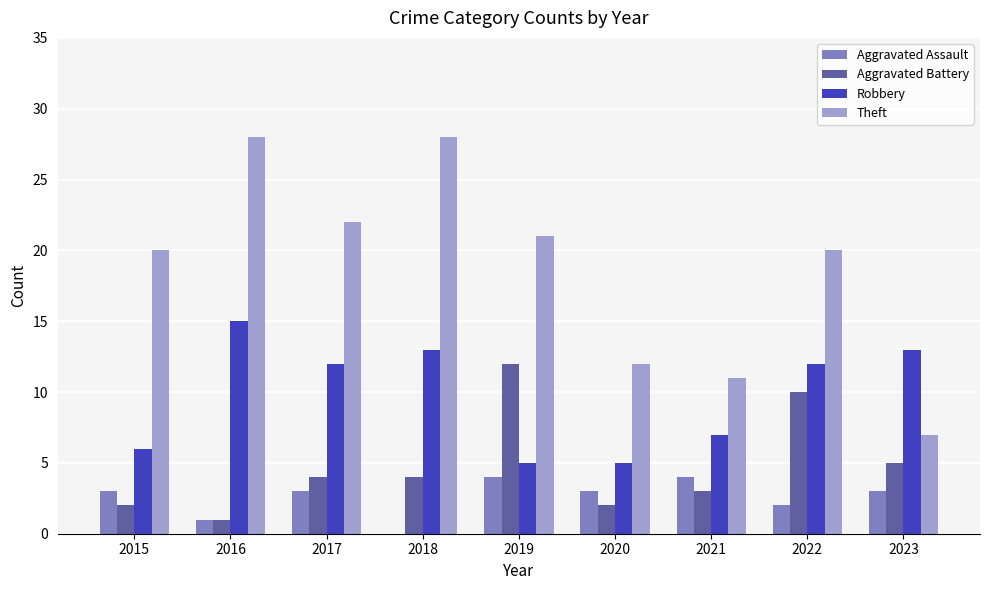

What is the highest value of the Aggravated Assault series?

4